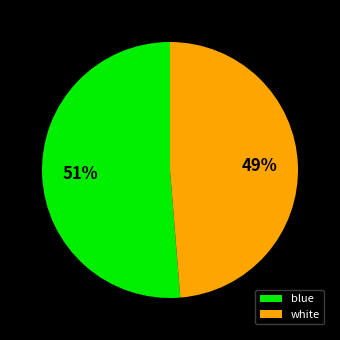

The blue slice represents 63% of the pie. True or false?

False